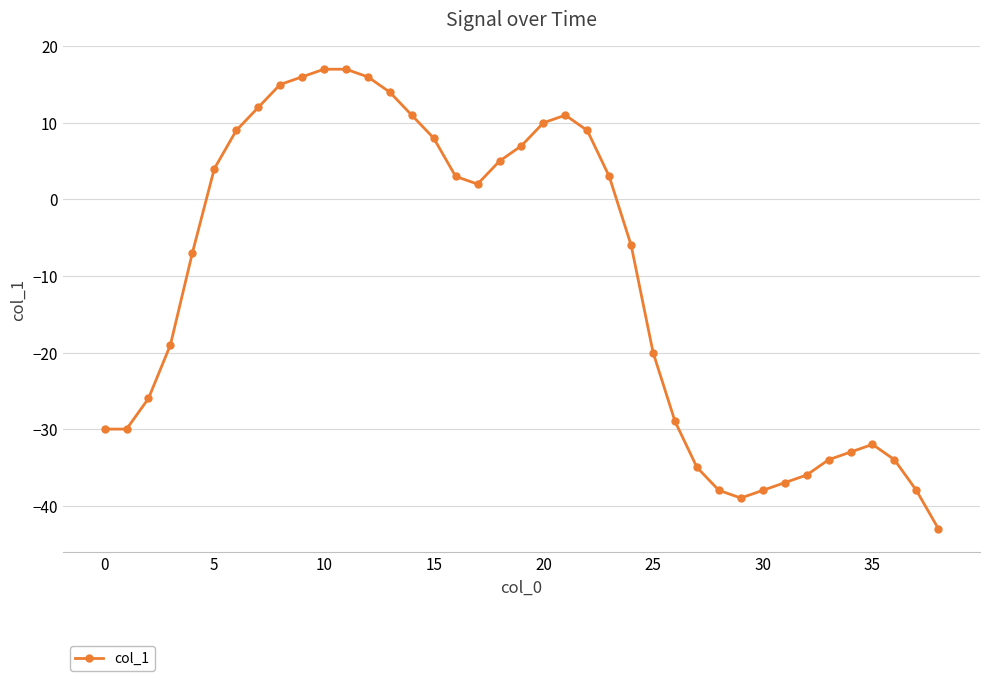

How many values are below zero?

20